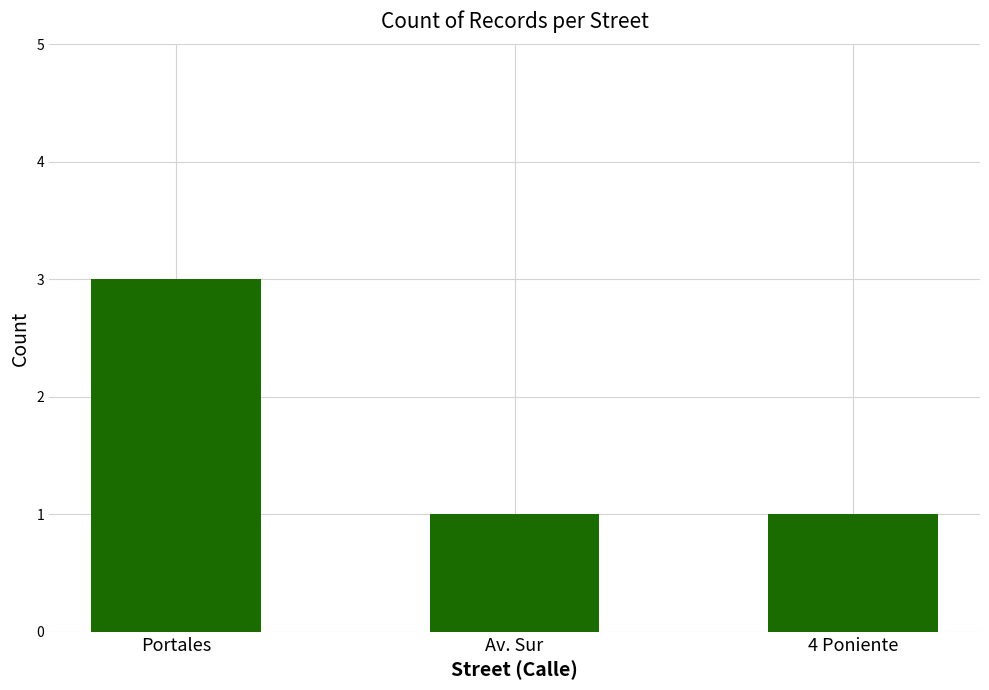

Reading left to right, extract all data points from this chart.

Portales=3	Av. Sur=1	4 Poniente=1